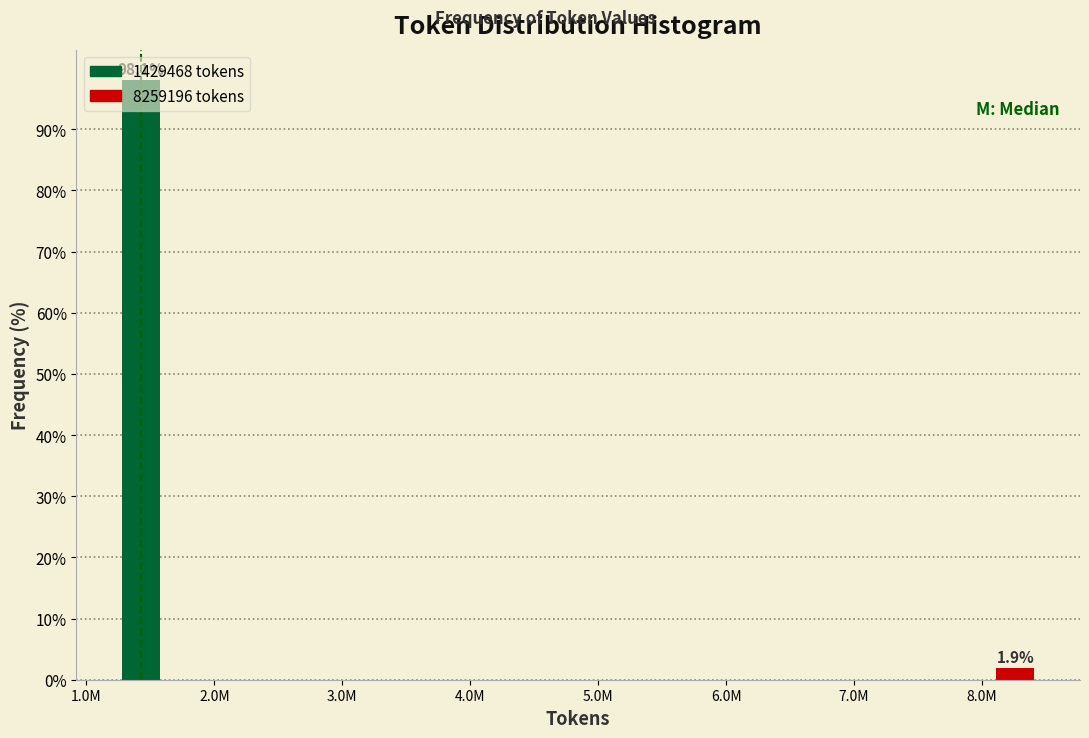

What position from the right is 1.0M?

2